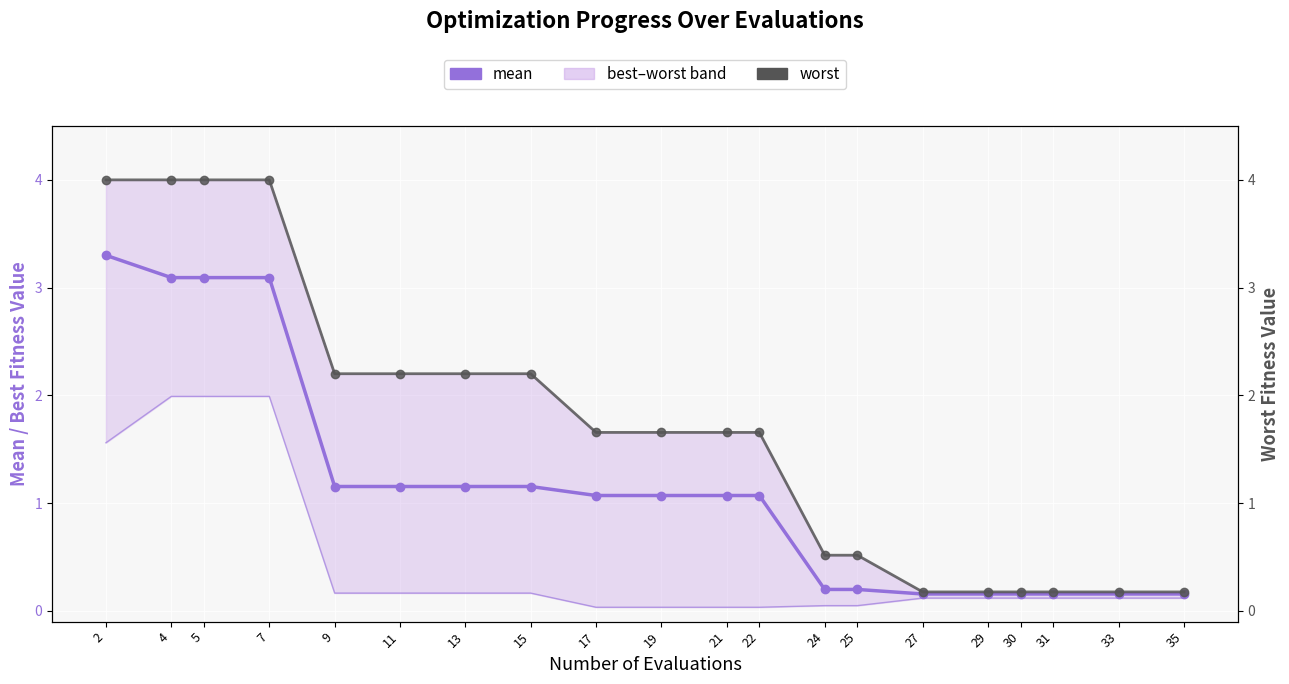

True or false: mean and best intersect in this chart.

False